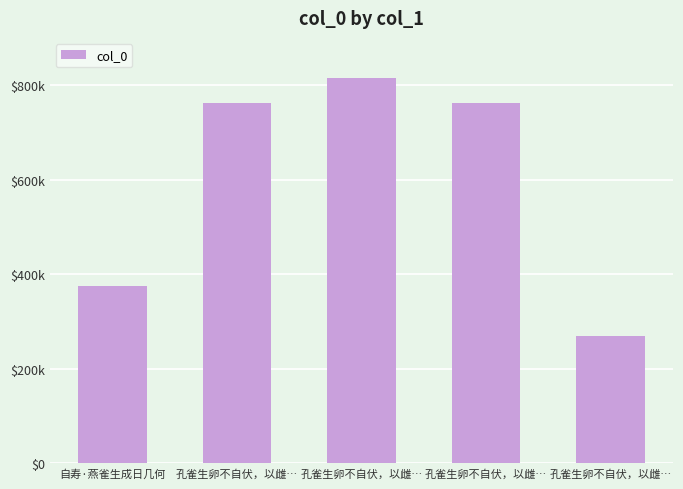

How many bars are there in total?

5